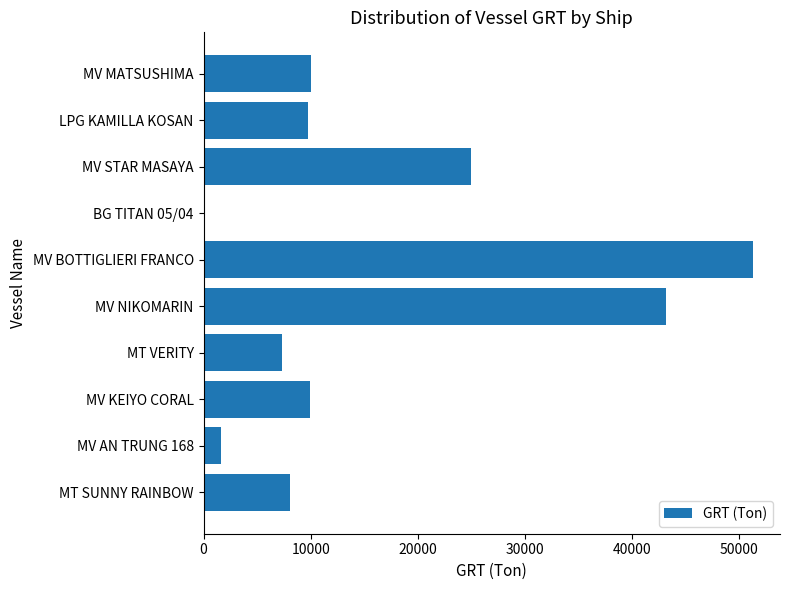

What is the ratio of the value at MT VERITY to the value at LPG KAMILLA KOSAN?

0.7